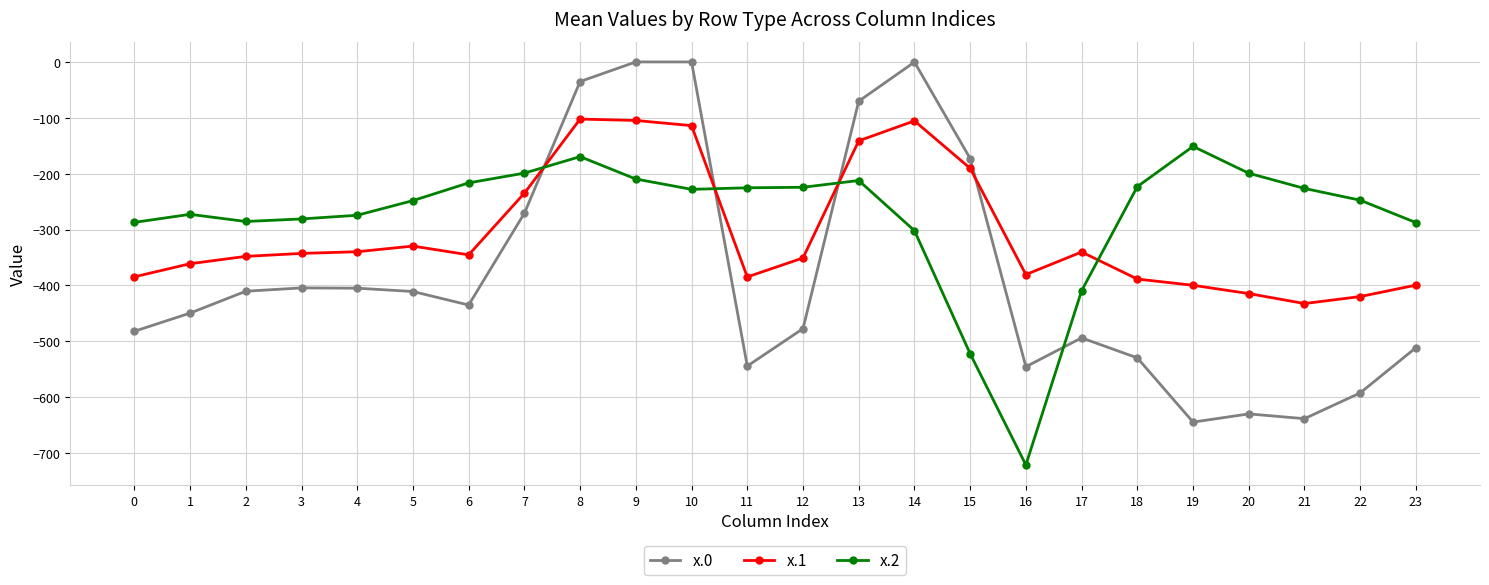

List the series in order of their overall mean, highest first.

x.2, x.1, x.0